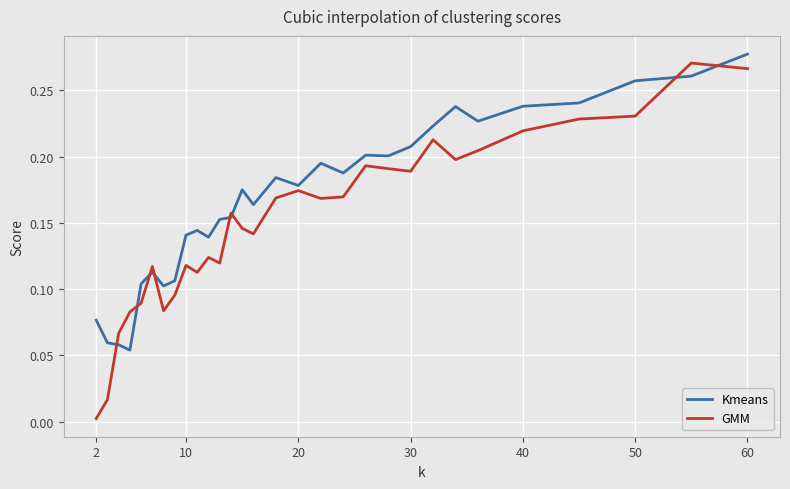

True or false: Kmeans and GMM cross at least once.

True